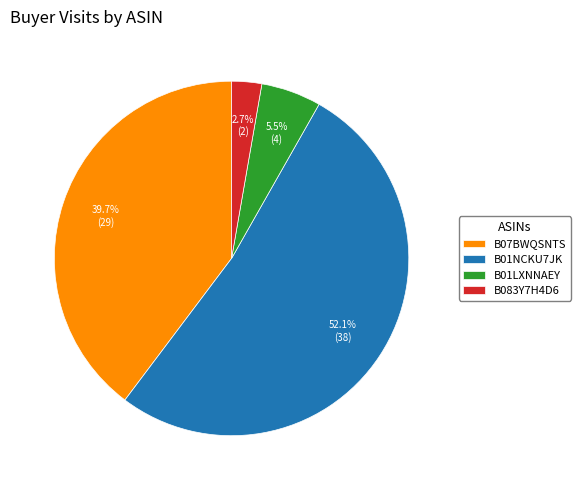

Count the number of slices in the pie.

4